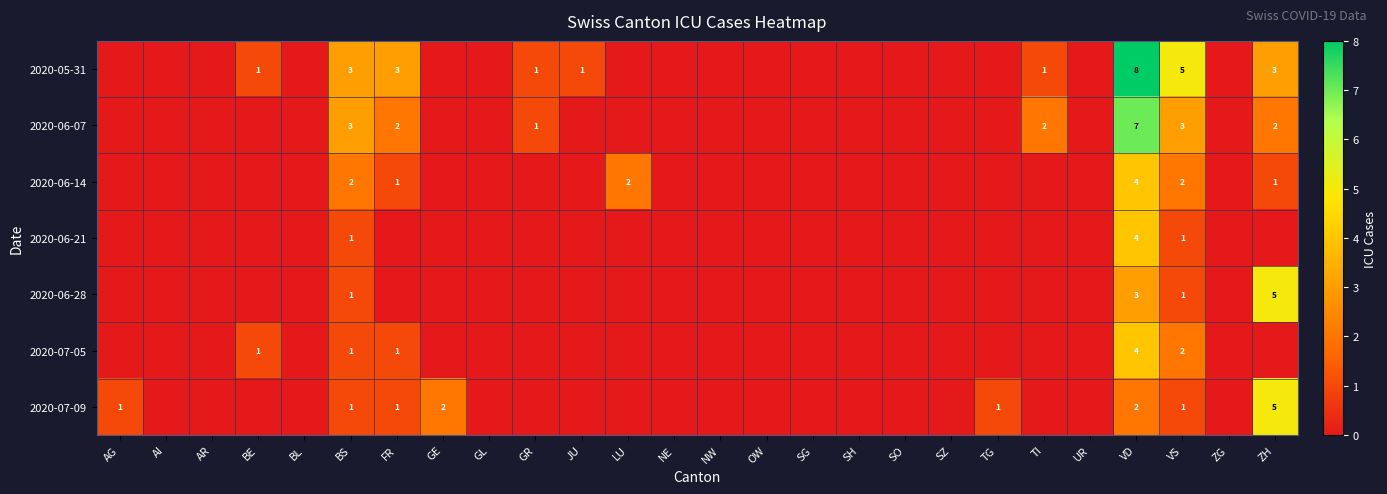

The value of 2020-05-31 at BE is 1. True or false?

True